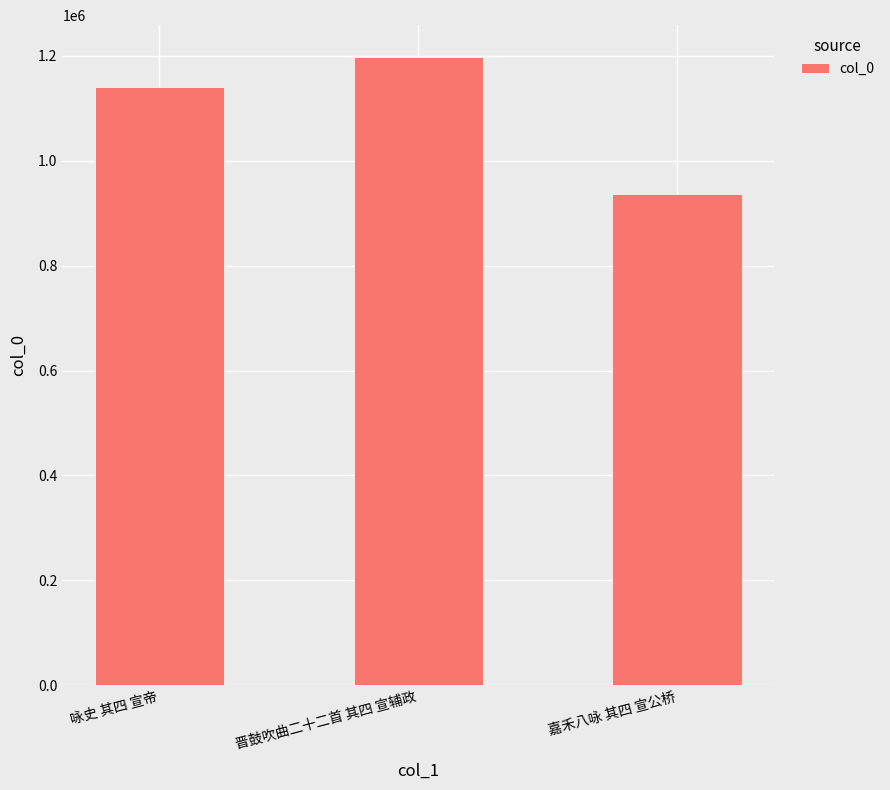

How many values are between 937555 and 1198666?

3